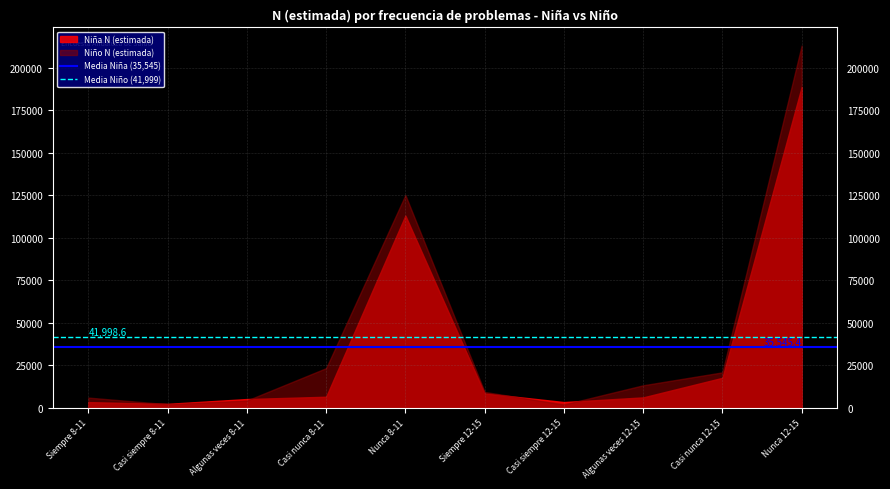

True or false: Media Niña (35,545) has a value of 35545.4 at Siempre 8-11.

True